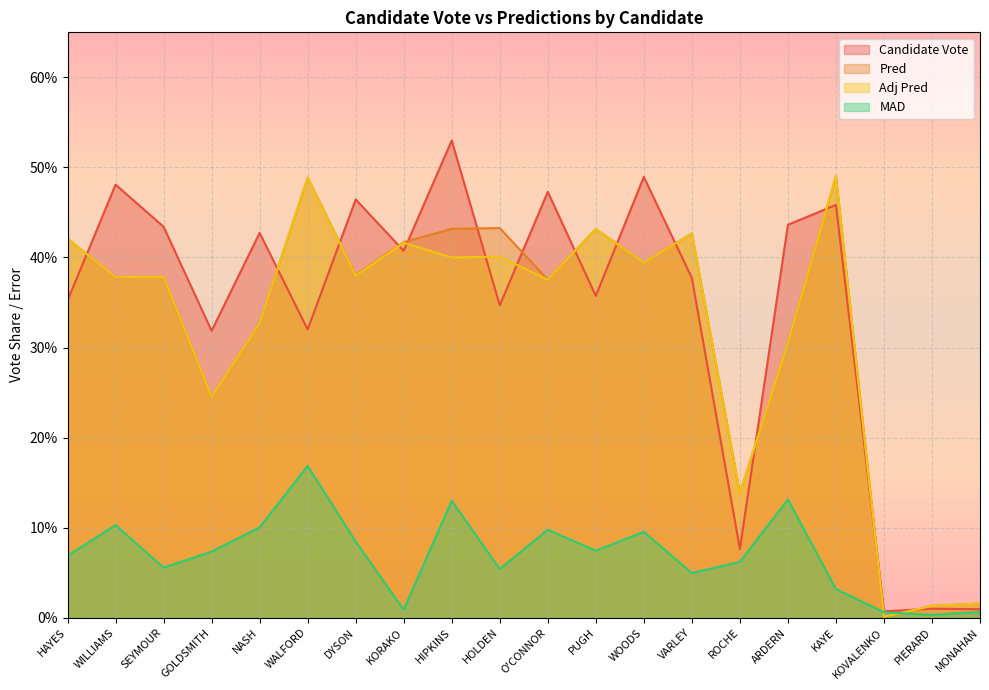

Is it true that Adj Pred equals 0.4 at WOODS?

True